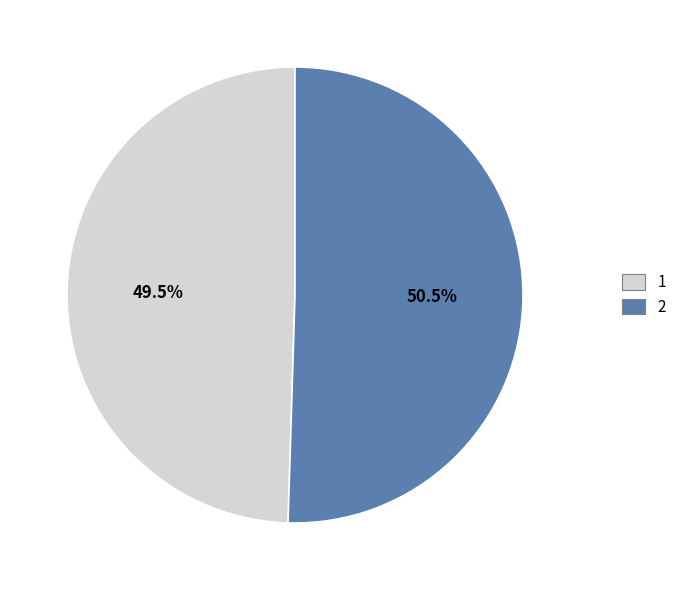

How much of the chart is everything except 1?

50.5%